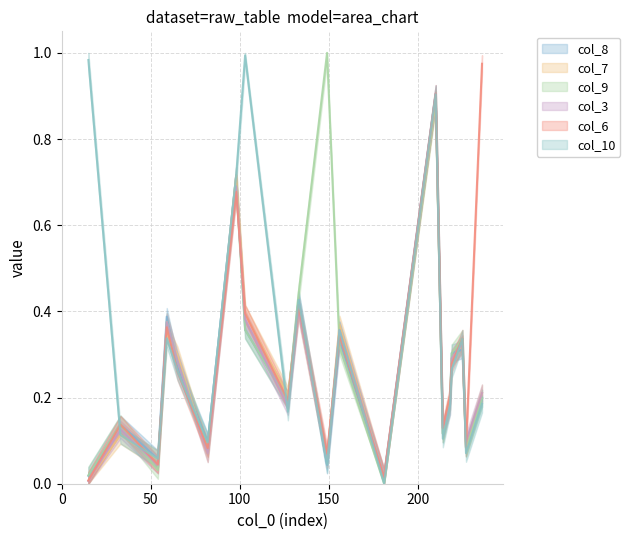

At which category is the sum across all series the highest?

210